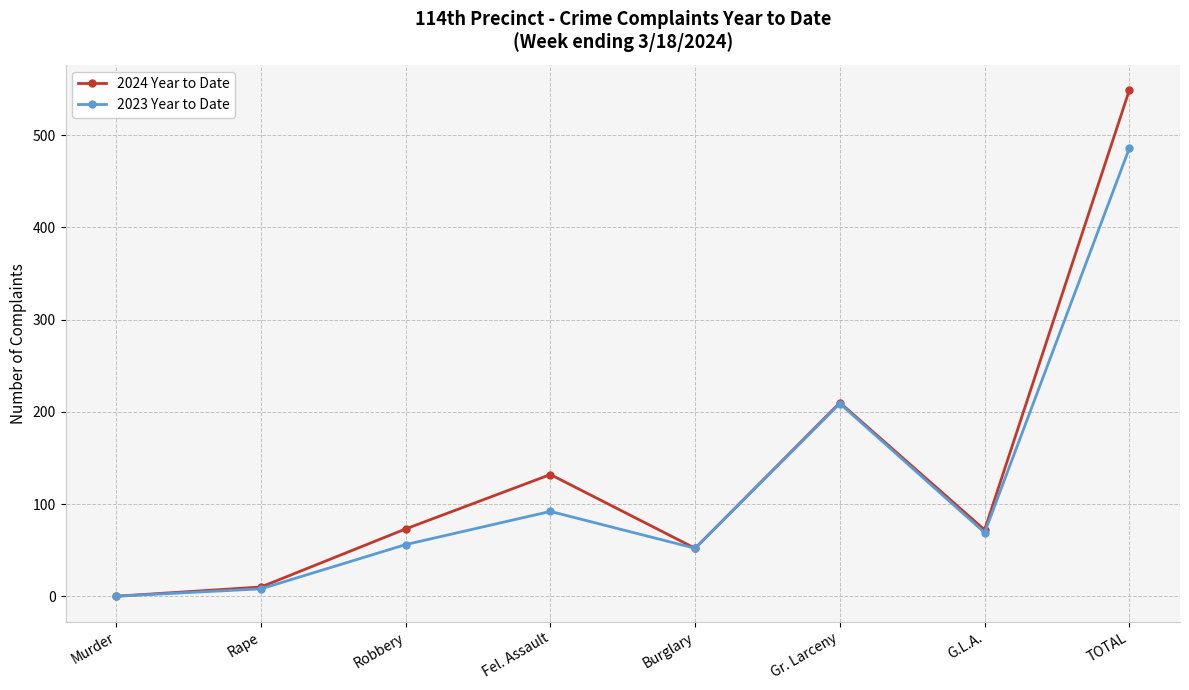

Which series has the largest range (max minus min)?

2024 Year to Date